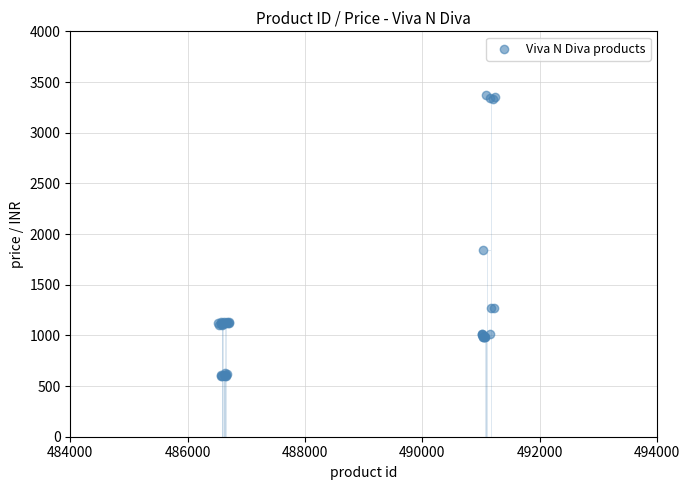

What Y value in the scatter plot is closest to 1983?

1837.5